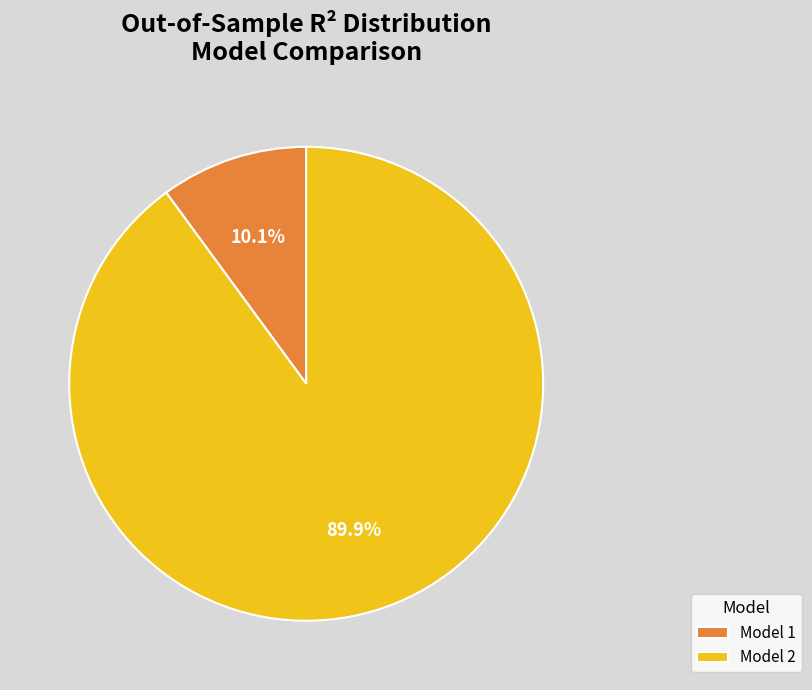

What is the total percentage of Model 2 and Model 1?

100.0%